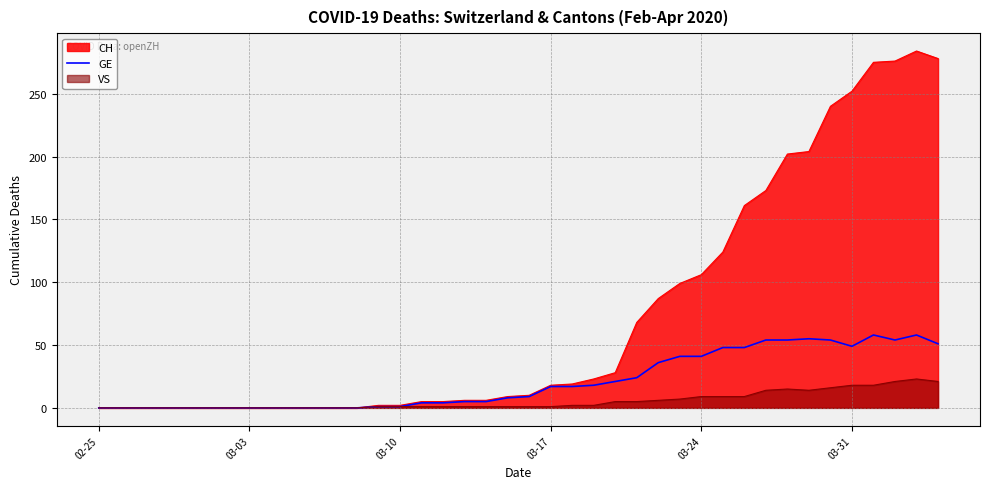

Which label corresponds to the smallest value in the chart?

02-25